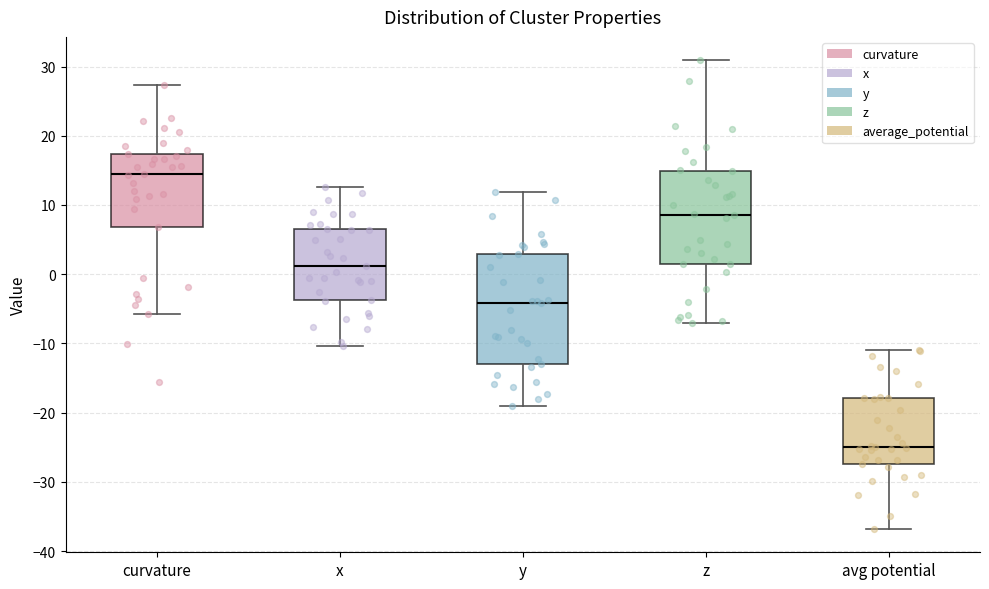

Where is the upper edge of the box for z on the y-axis? The values are not printed on the chart, so give them approximately, as read against the axis.

15